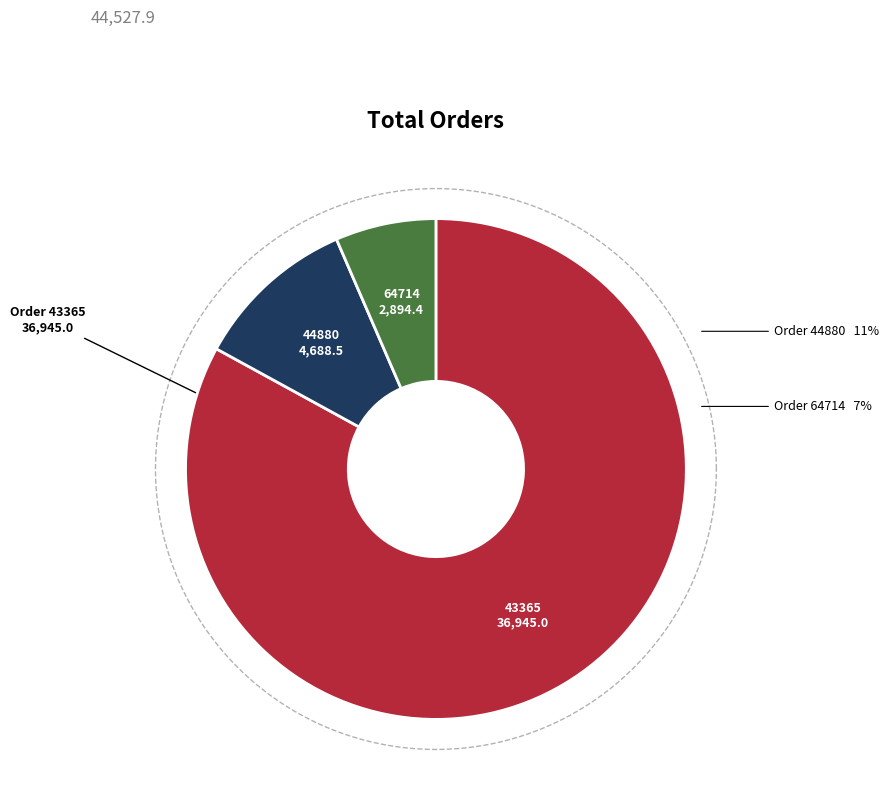

What is the largest slice in the pie chart?

43365